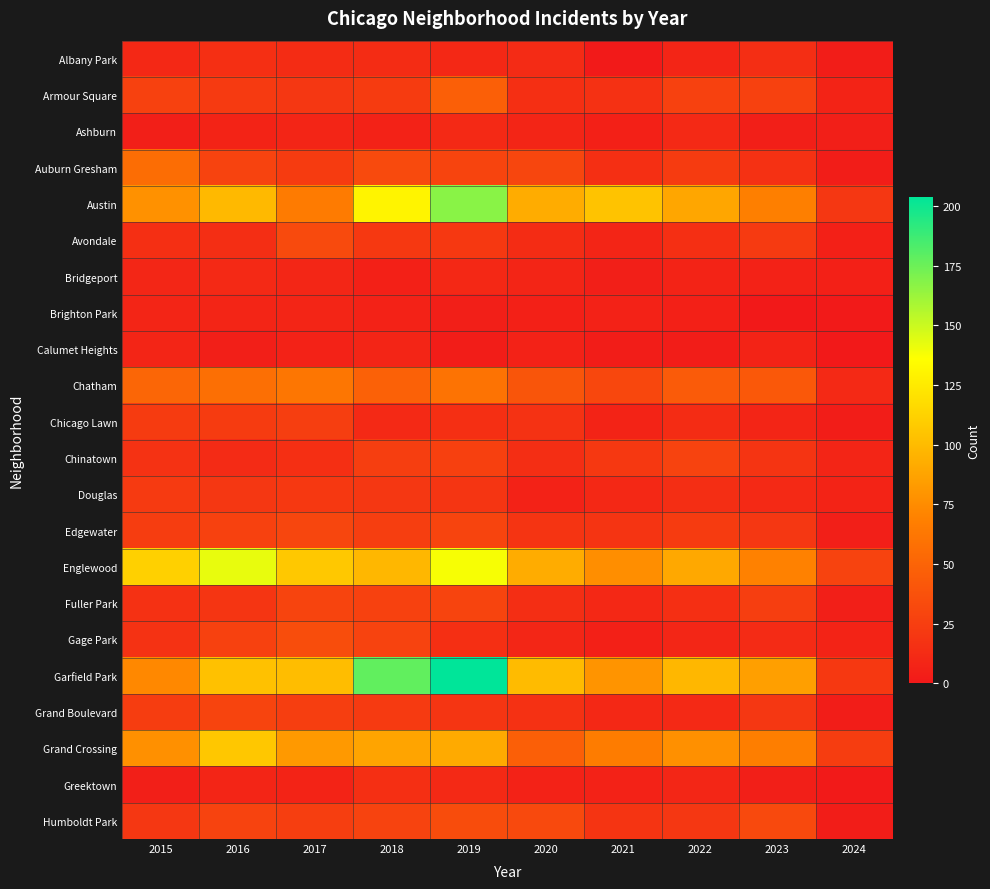

Between 2021 and 2019, which is larger?

2019